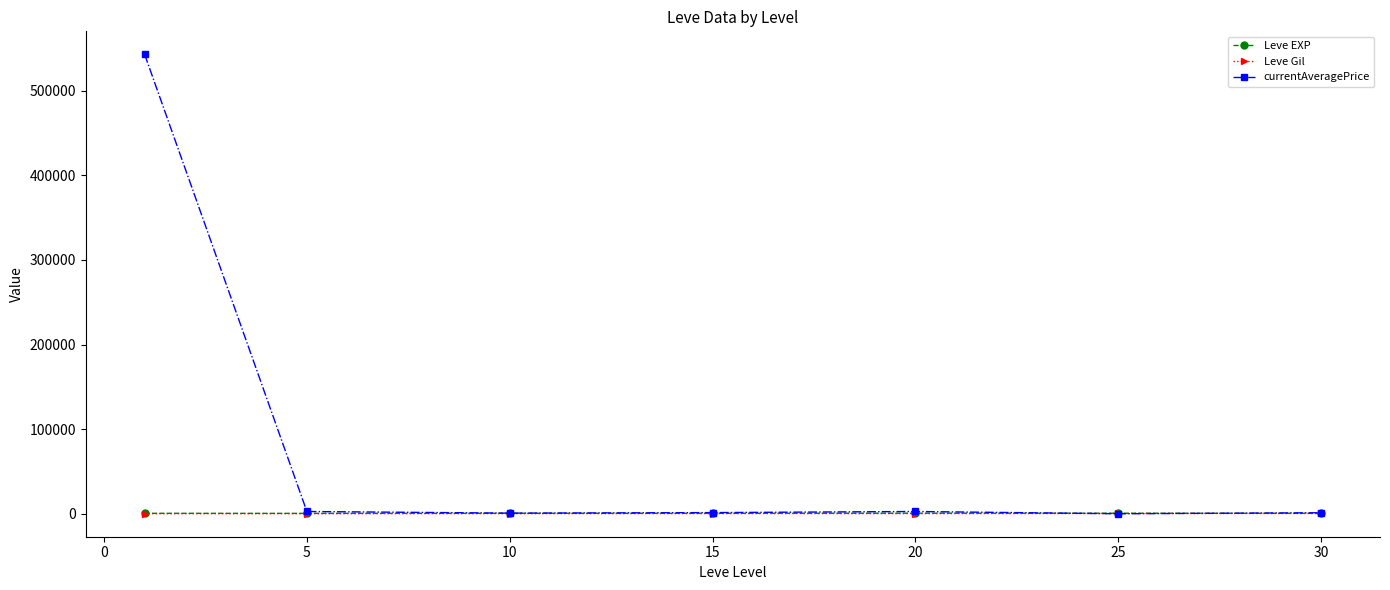

Which series has the largest total across all categories?

currentAveragePrice